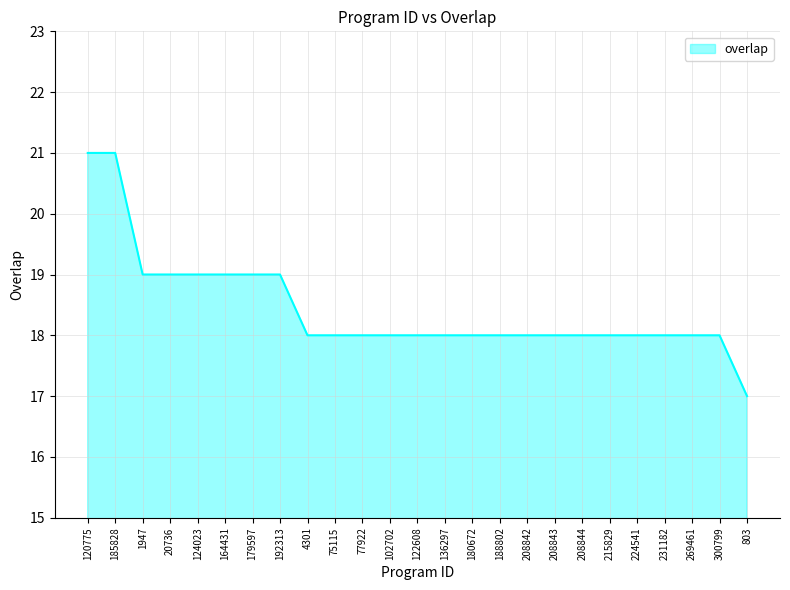

What is the difference between the maximum and minimum values?

4